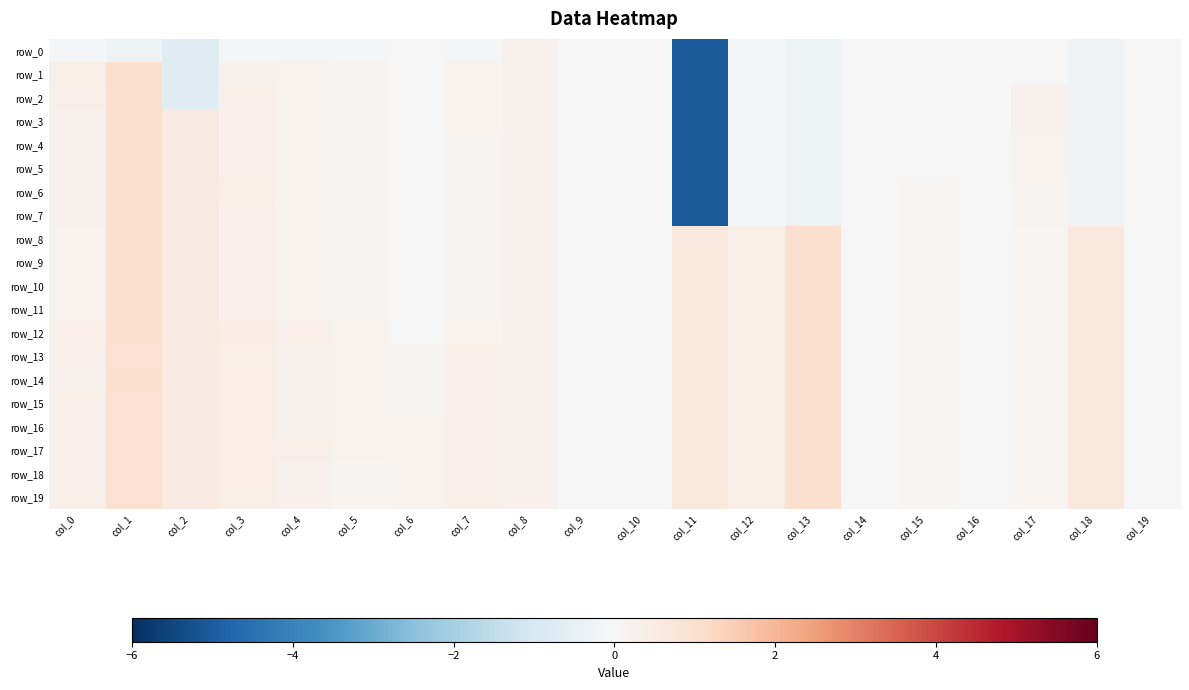

What is the difference between the second highest and second lowest values in the row_12 series?

0.9